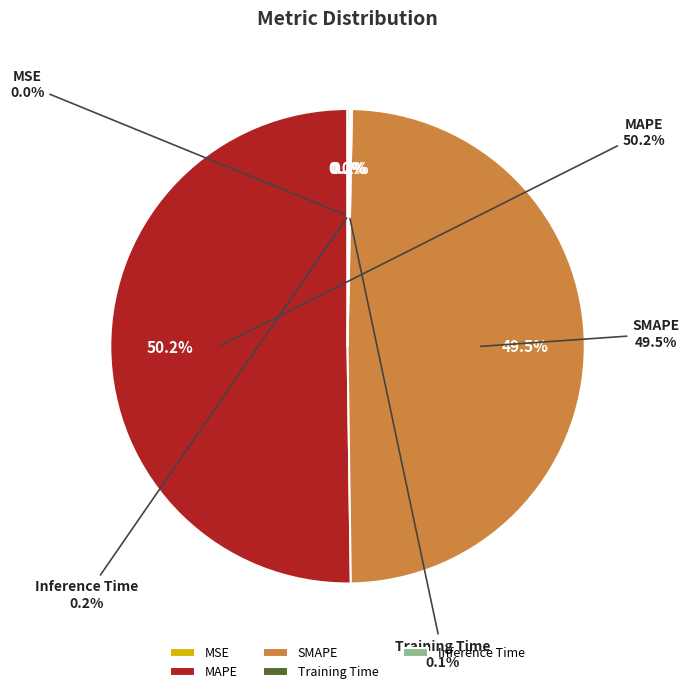

Count the number of slices in the pie.

5